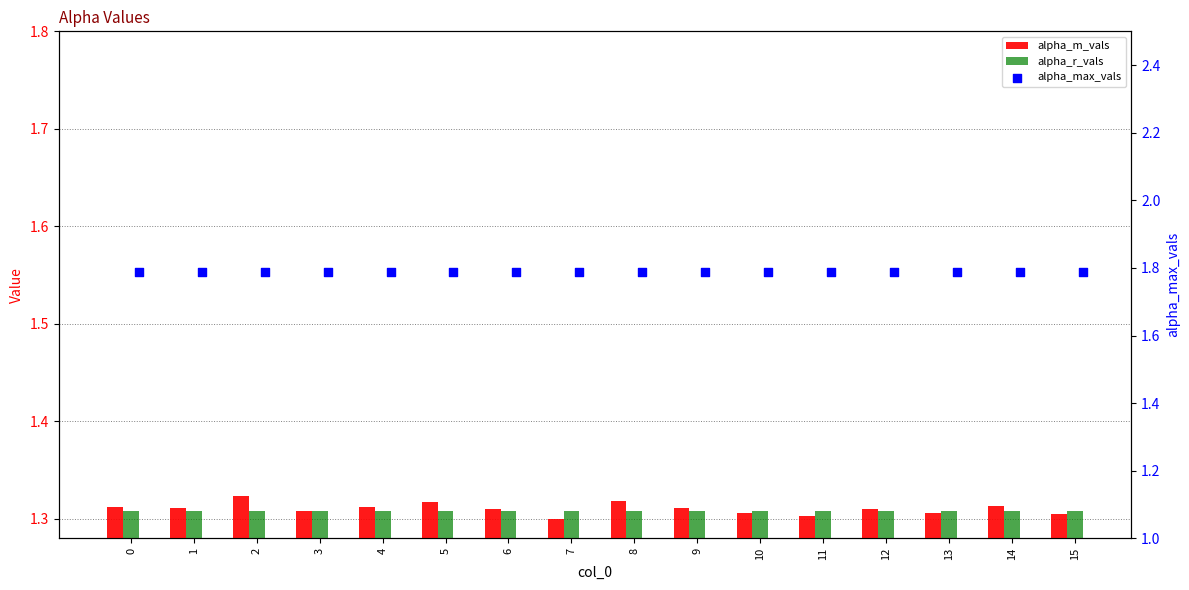

At which category is the sum across all series the highest?

2